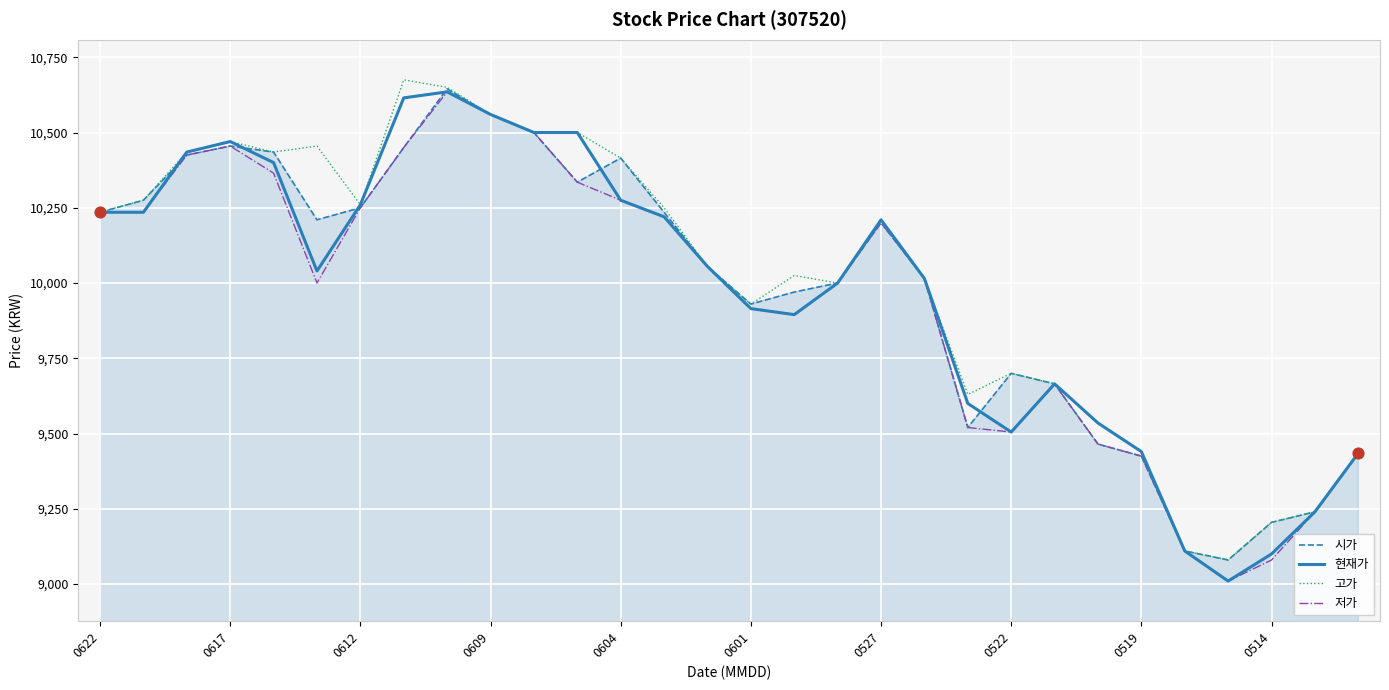

What is the greatest value displayed?

10675